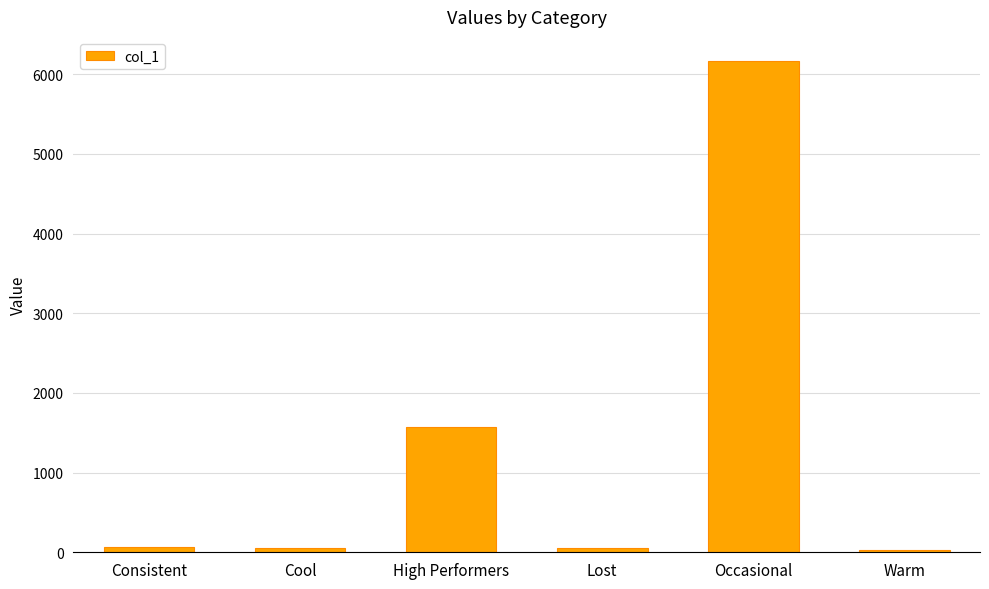

How many data points are less than 60?

3